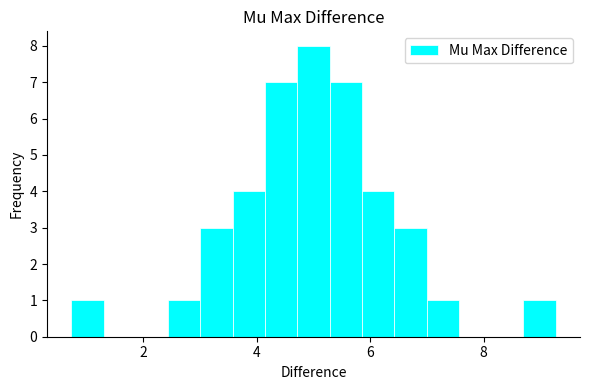

Around what value on the x-axis is the tallest bar? Give the approximate position of its centre, as read against the axis.

5.0